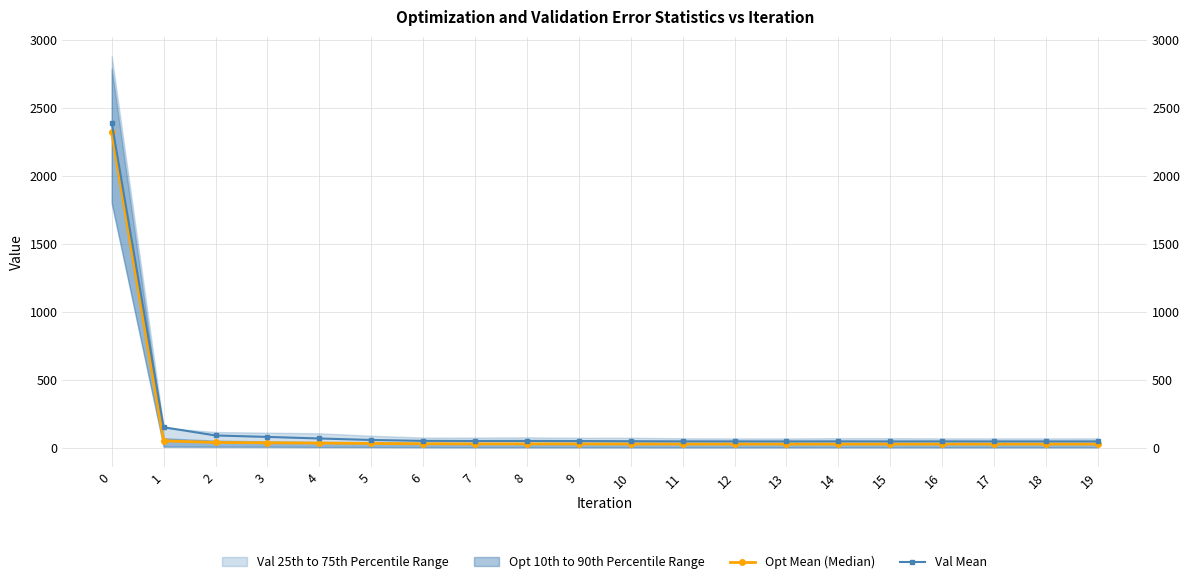

What is the difference between the highest and lowest values at 10?

20.4